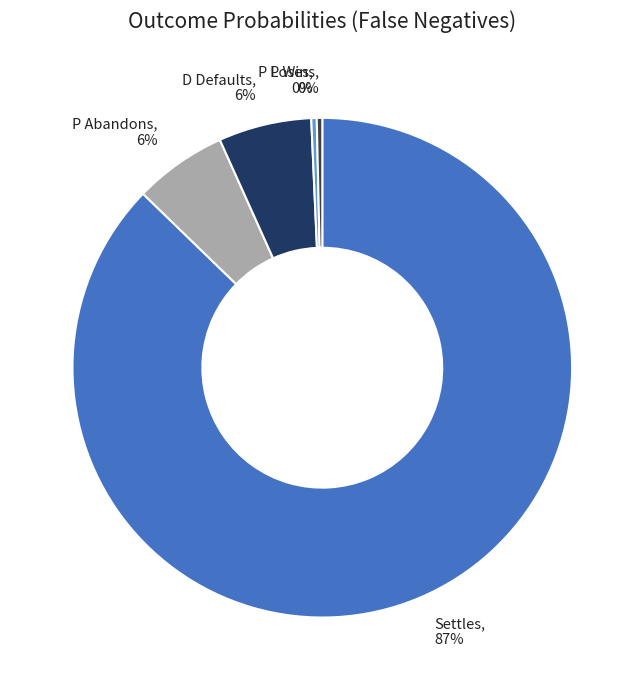

Does Settles represent more than half of the total?

Yes